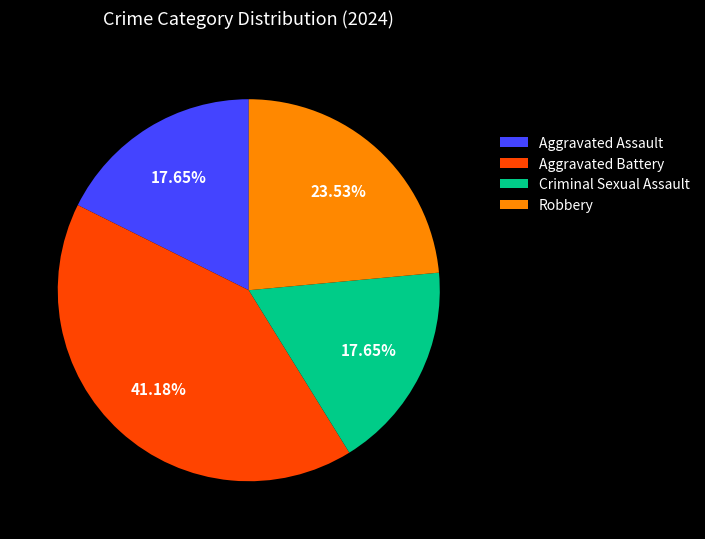

Is there any slice that represents more than half of the pie?

No